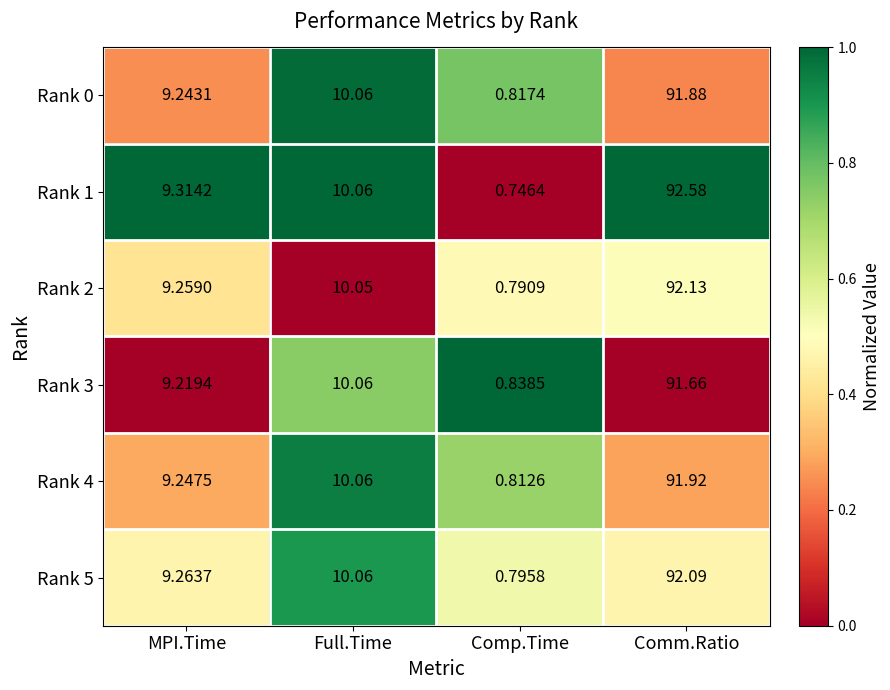

At which category is the sum across all series the highest?

Comm.Ratio